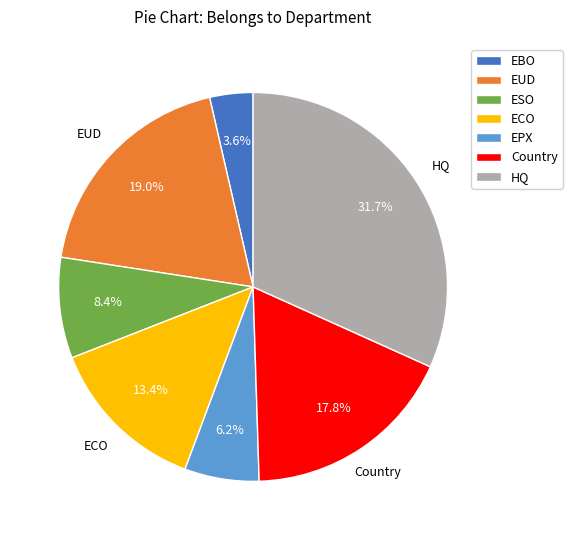

Rank the categories by value from lowest to highest.

EBO, EPX, ESO, ECO, Country, EUD, HQ